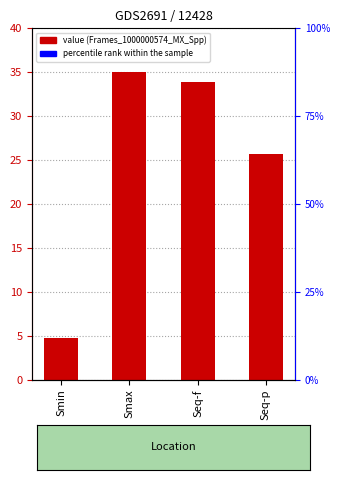

How many data points are less than 33?

2